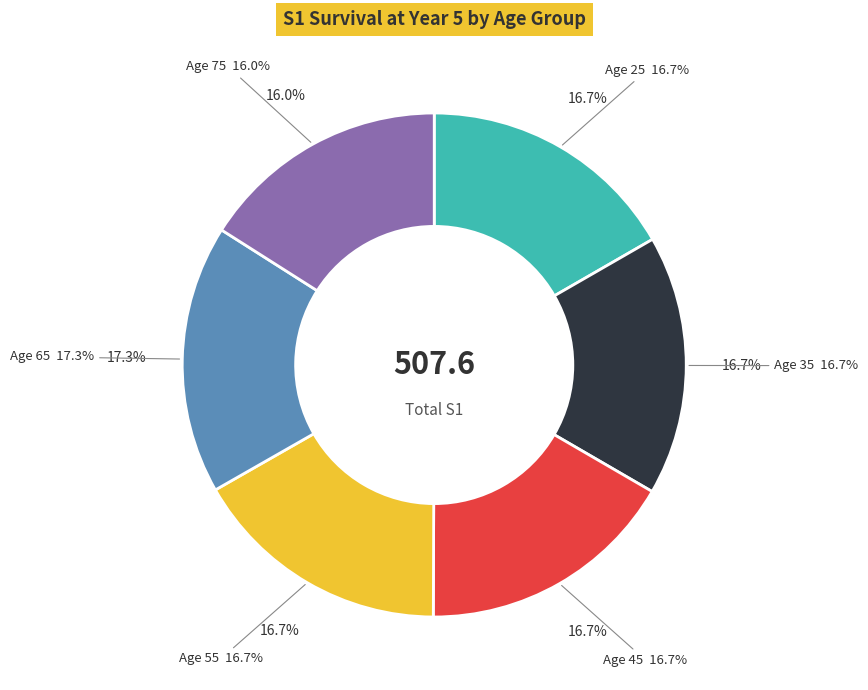

To the nearest percent, what is the difference between the largest and smallest slice percentages?

1%